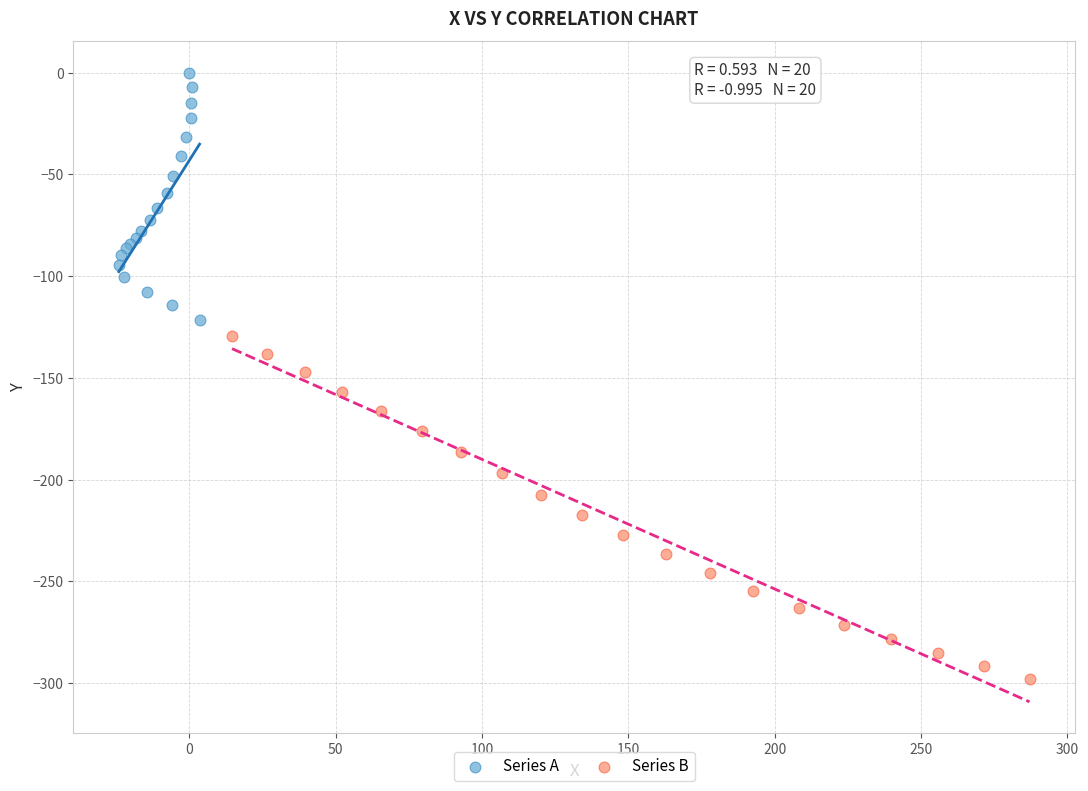

Which series contains the highest Y value?

Series A